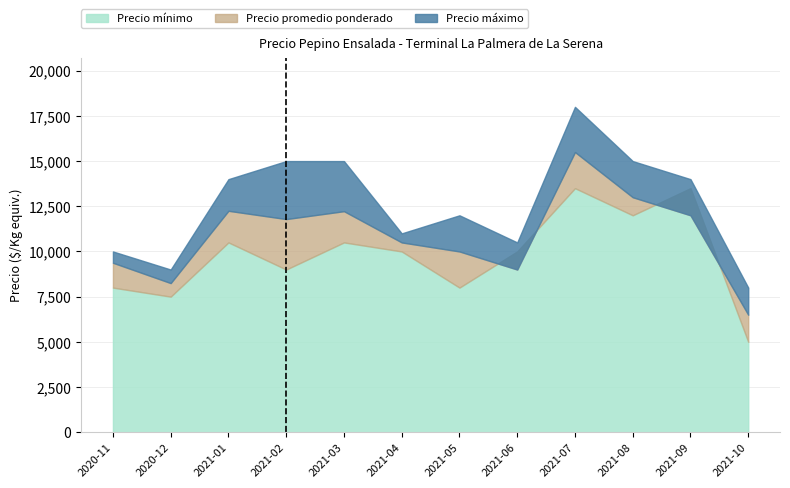

True or false: Precio mínimo and Precio promedio ponderado intersect in this chart.

True